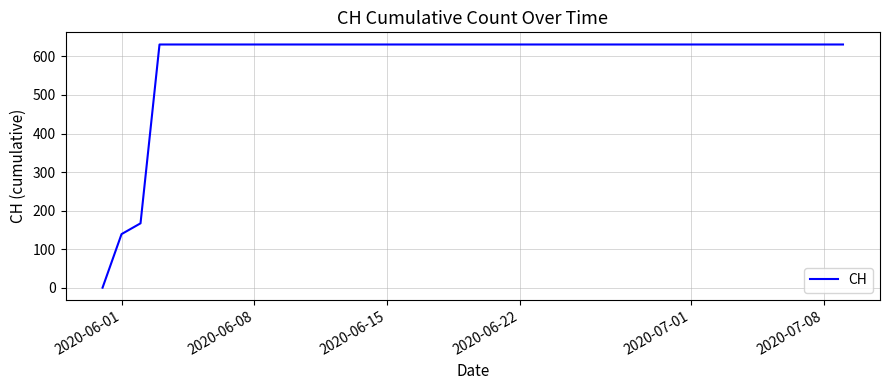

What is the maximum value shown in the chart?

631